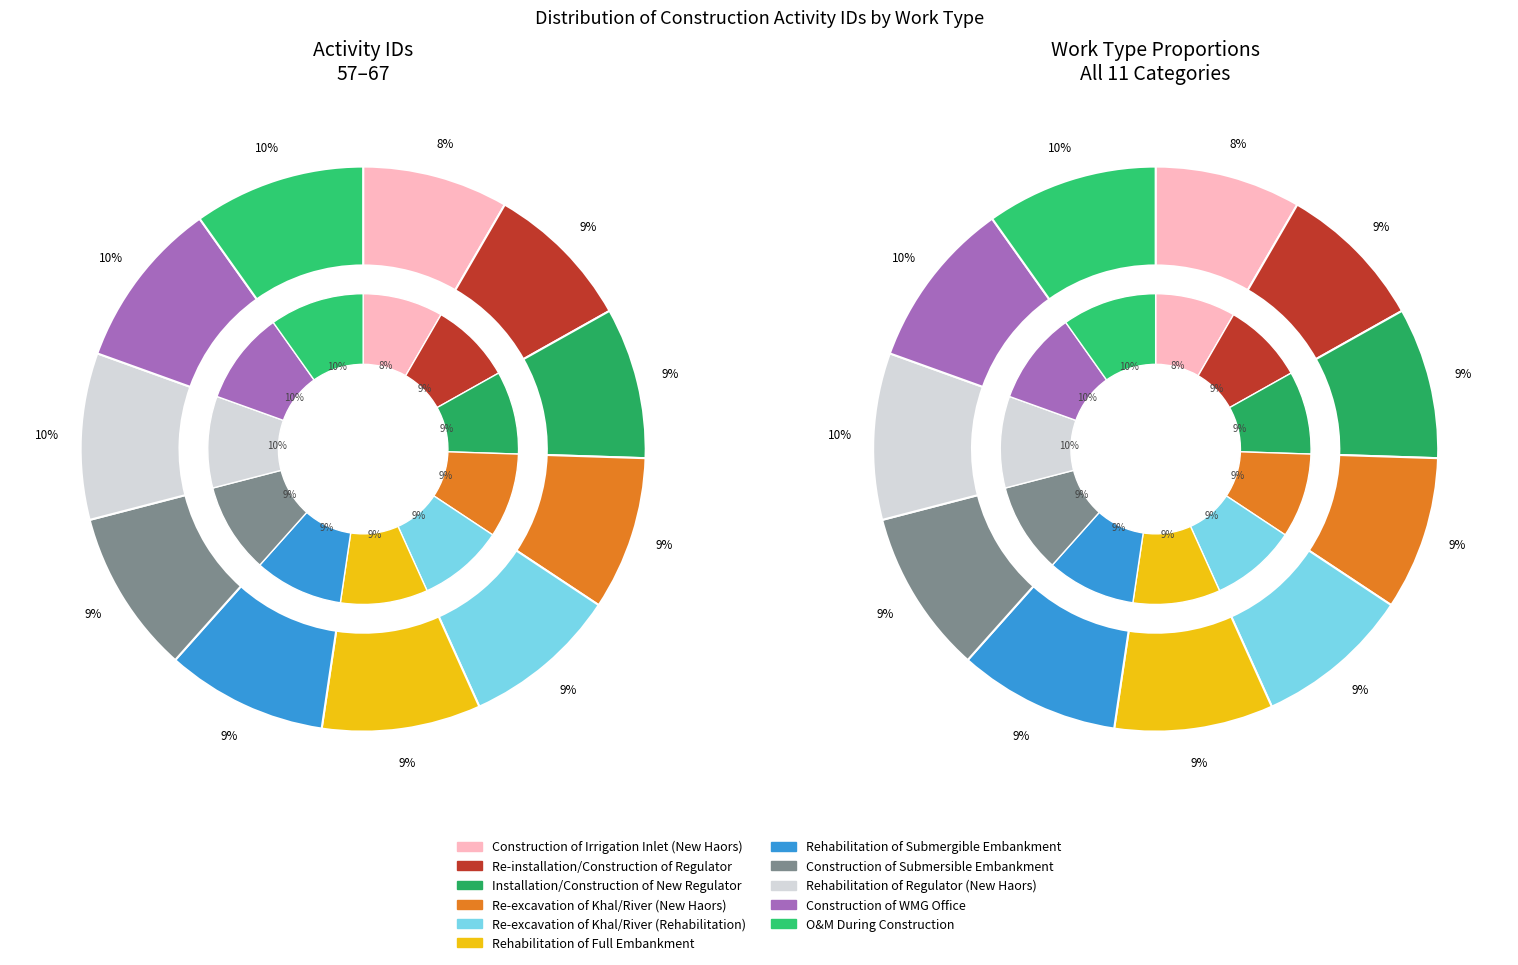

Does any single category account for the majority?

No